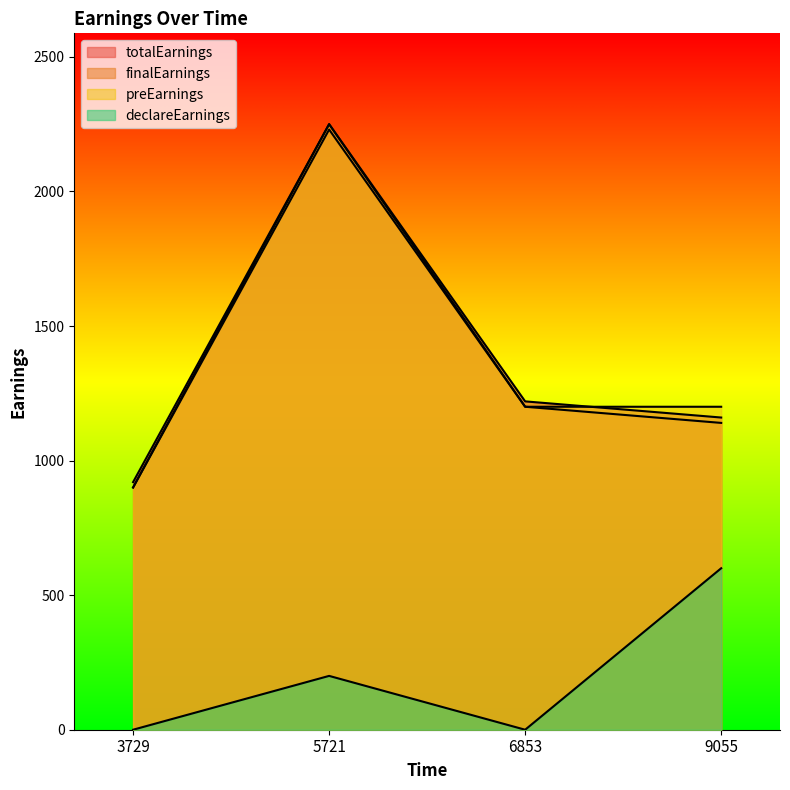

What is the maximum value for declareEarnings?

600